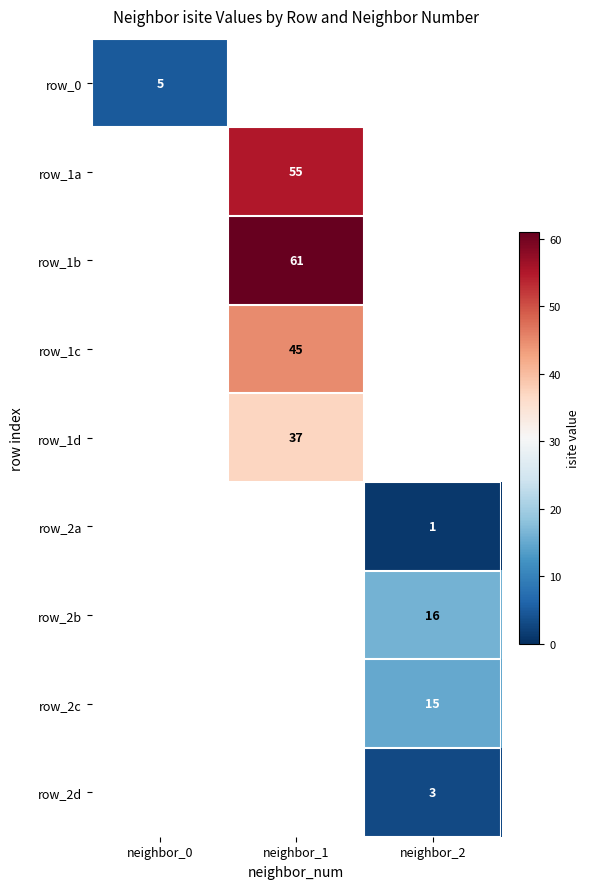

True or false: row_2a has a value of 1 at neighbor_2.

True